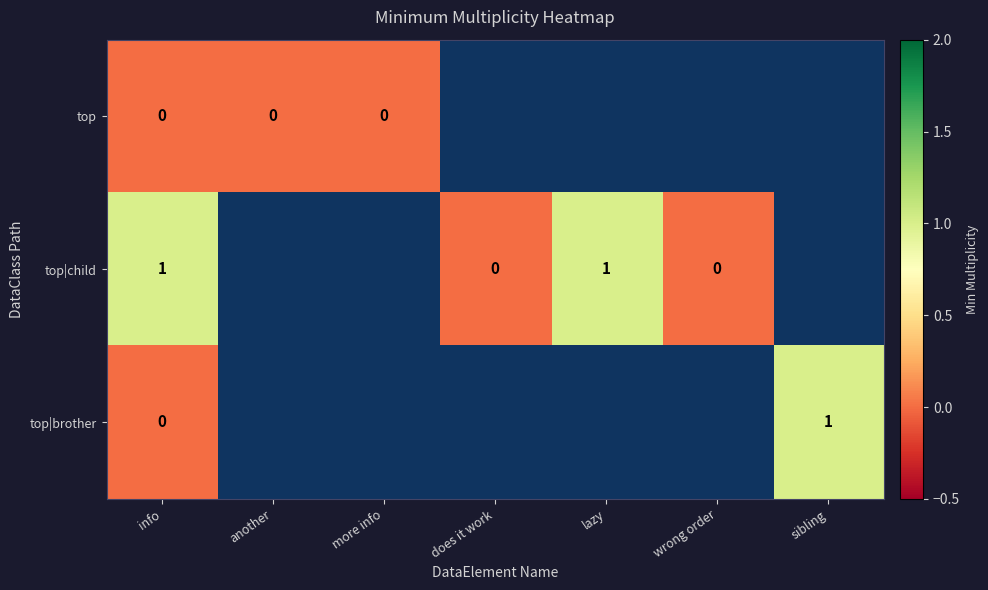

List the series in order of their overall mean, lowest first.

top, top|child, top|brother